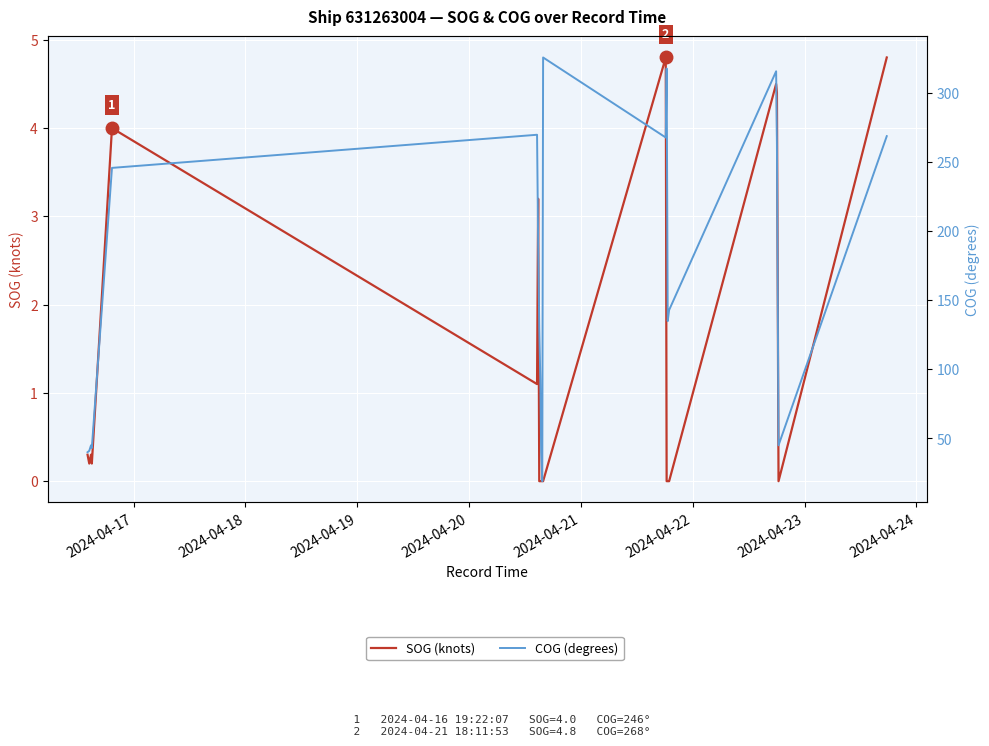

Is this an area chart (filled region under the line)?

No